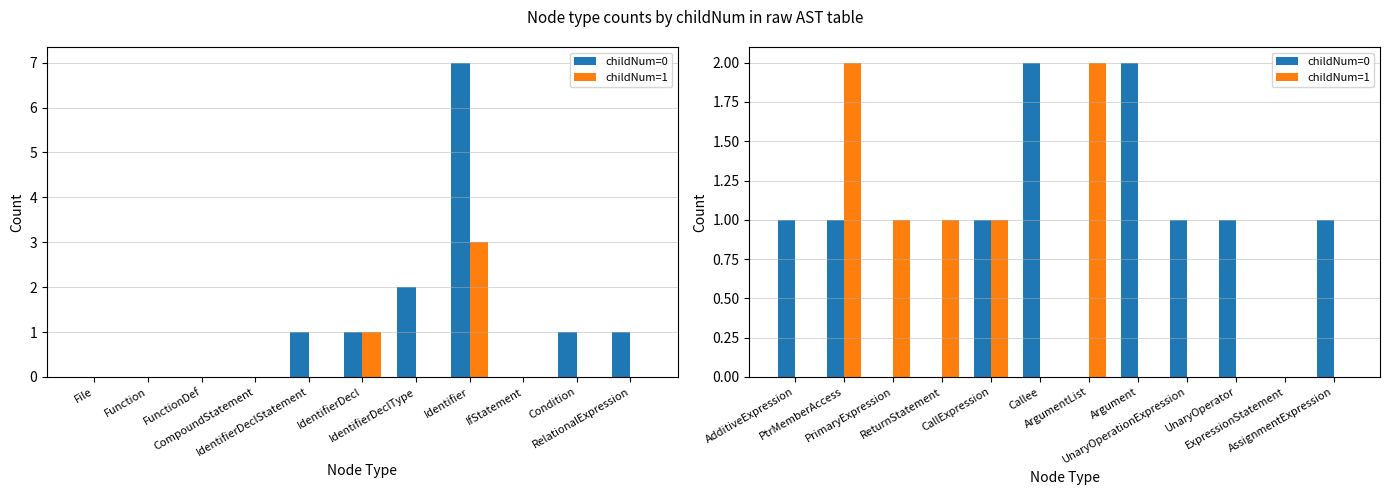

Count the childNum=1 values in the range 0 to 1.

10